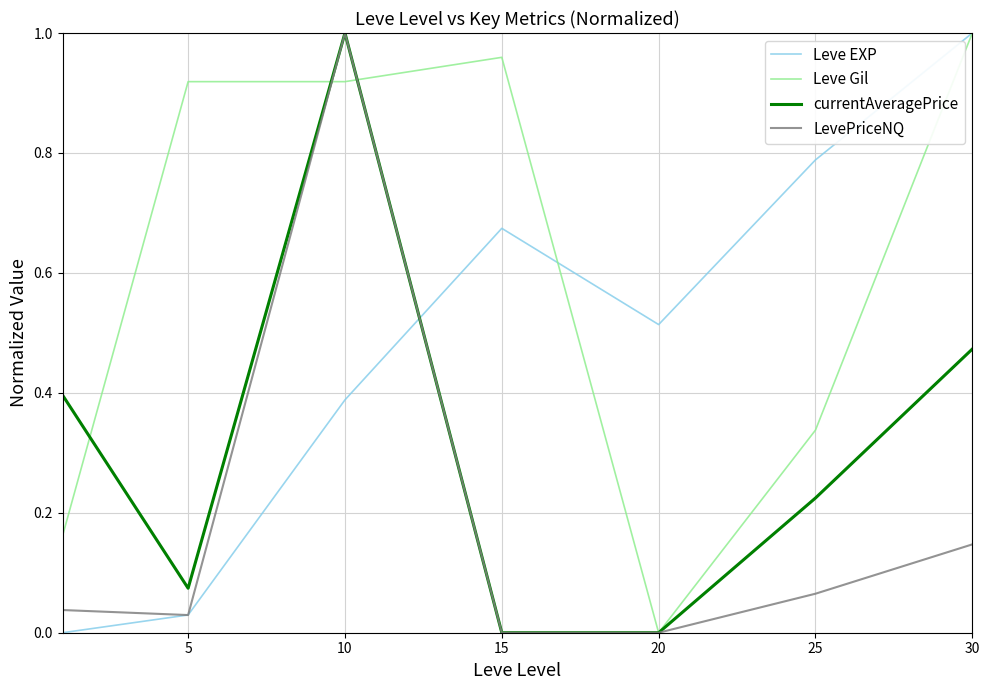

Which series has the largest total across all categories?

Leve Gil